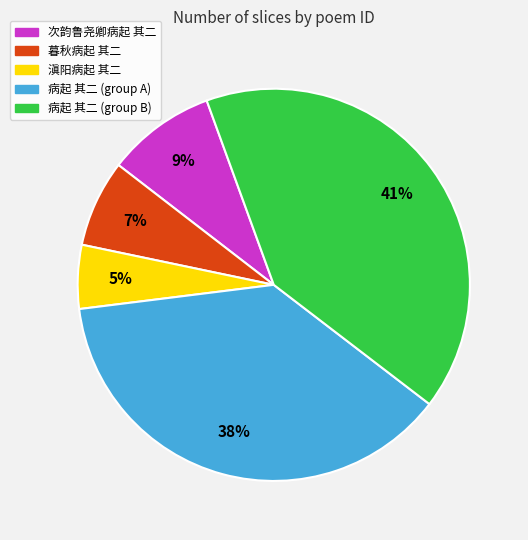

Between 暮秋病起 其二 and 病起 其二 (group B), which is larger?

病起 其二 (group B)